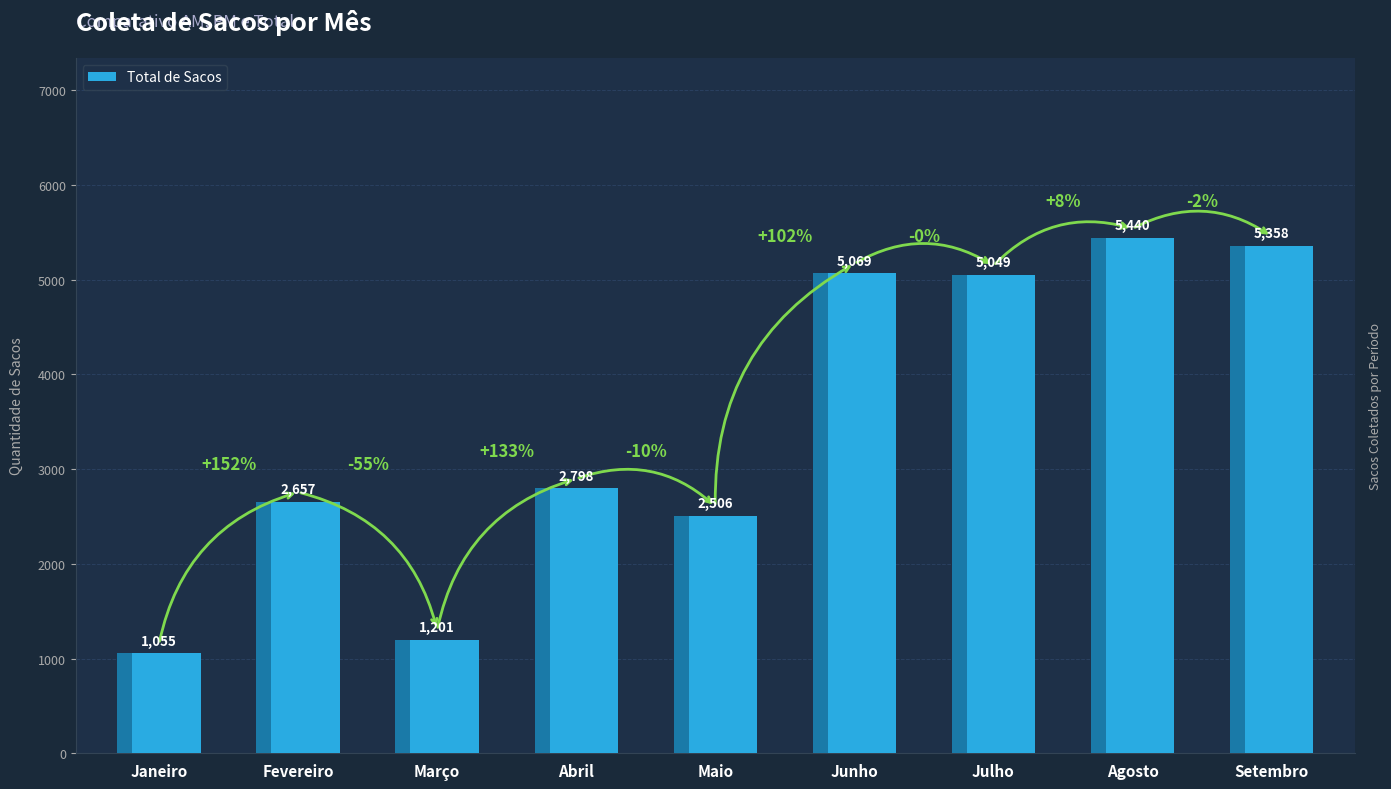

Approximately how many times larger is the value at Maio compared to Janeiro?

2.4